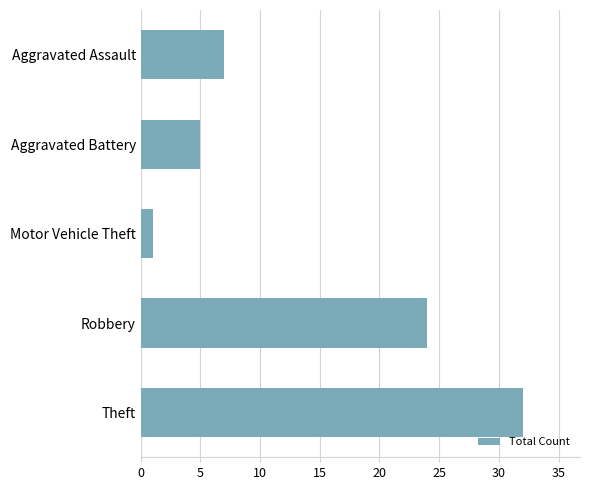

How many bars are there in total?

5